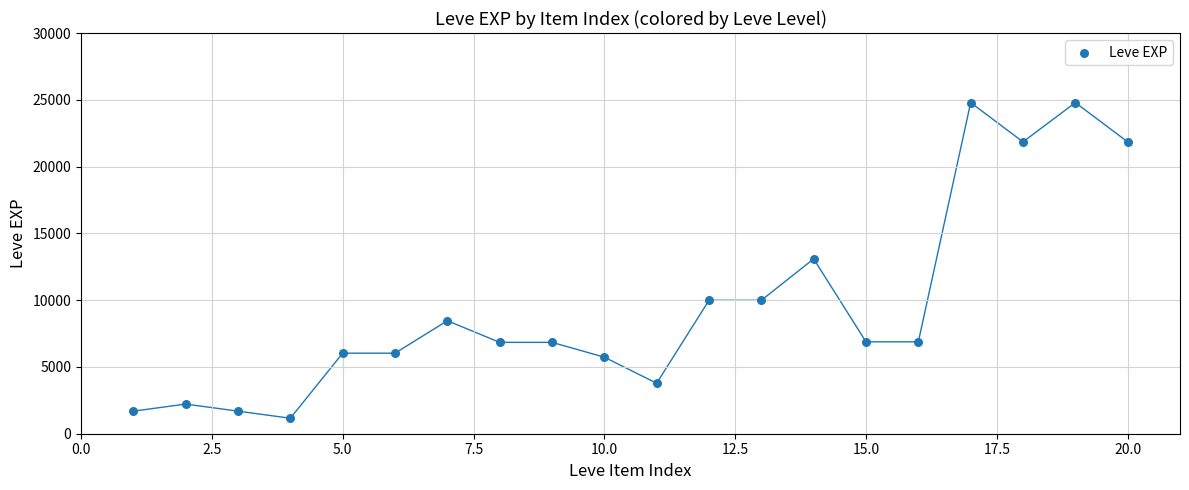

What is the range of X values (max minus min)?

19